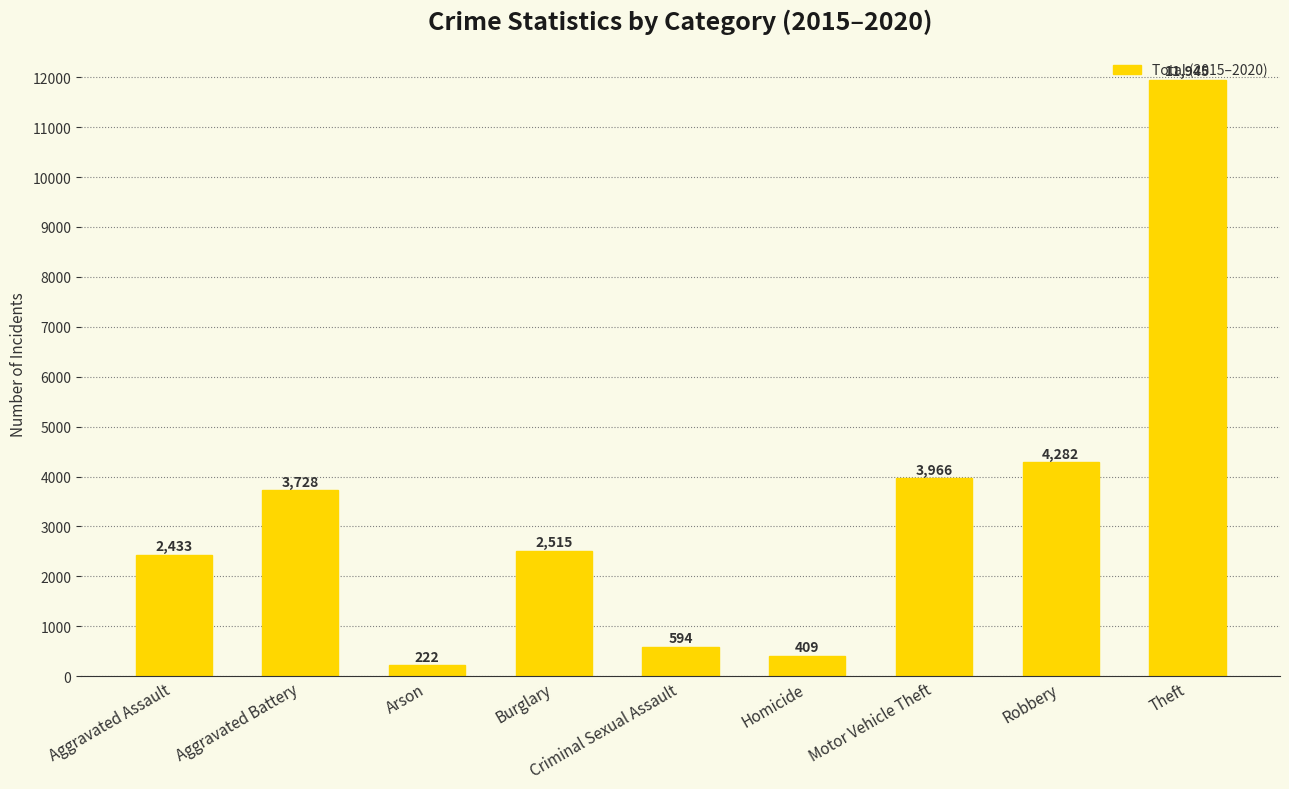

List the labels in order of value, largest first.

Theft, Robbery, Motor Vehicle Theft, Aggravated Battery, Burglary, Aggravated Assault, Criminal Sexual Assault, Homicide, Arson